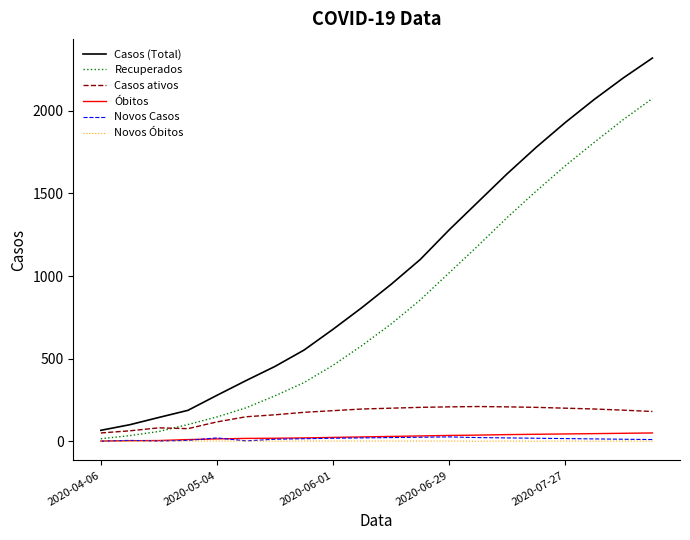

What is the difference between the second highest and minimum values in the Casos (Total) series?

2134